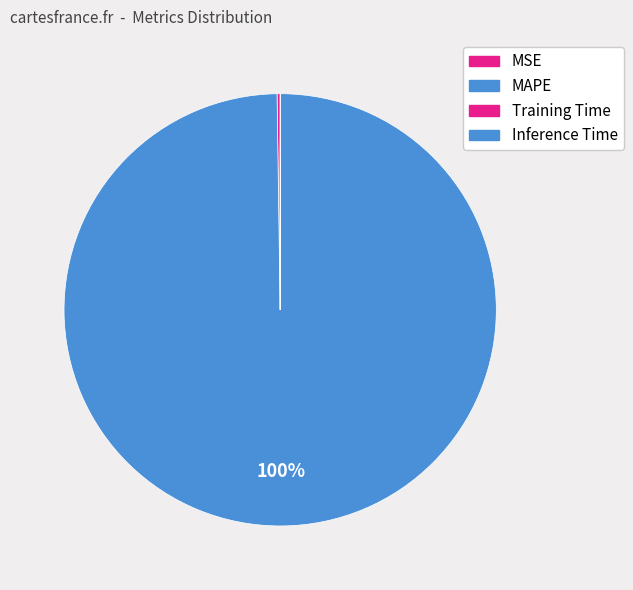

Rank the categories by value from lowest to highest.

Inference Time, Training Time, MSE, MAPE